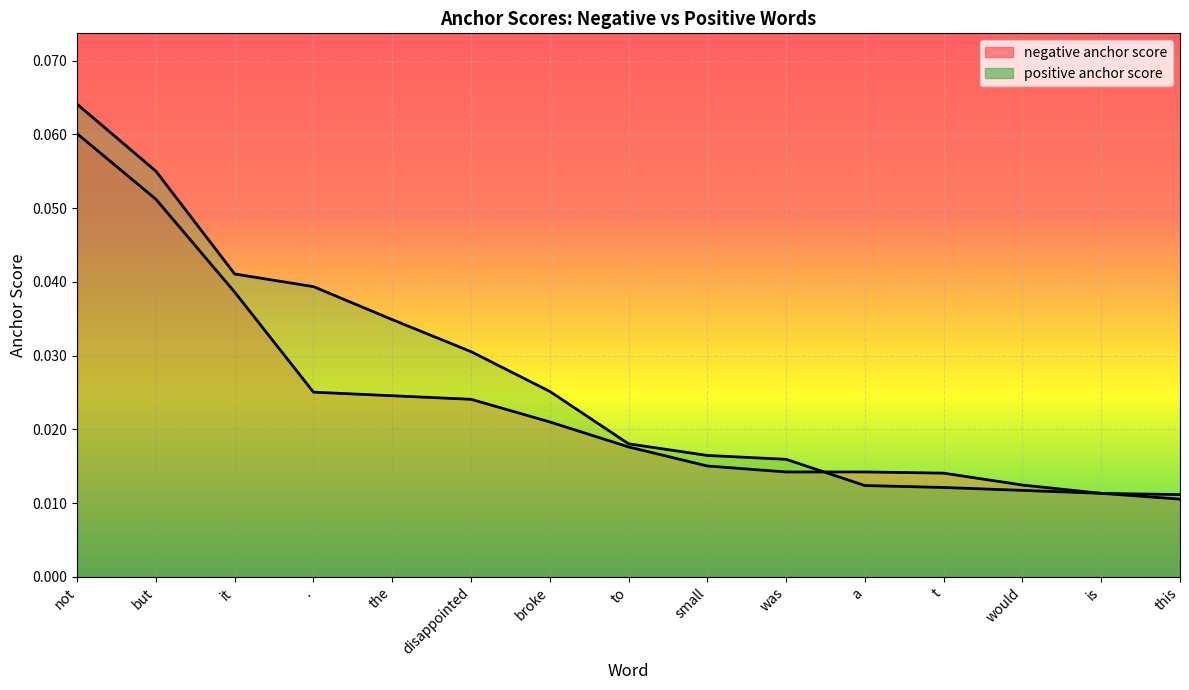

True or false: negative anchor score has more than 2 interior local peaks.

False